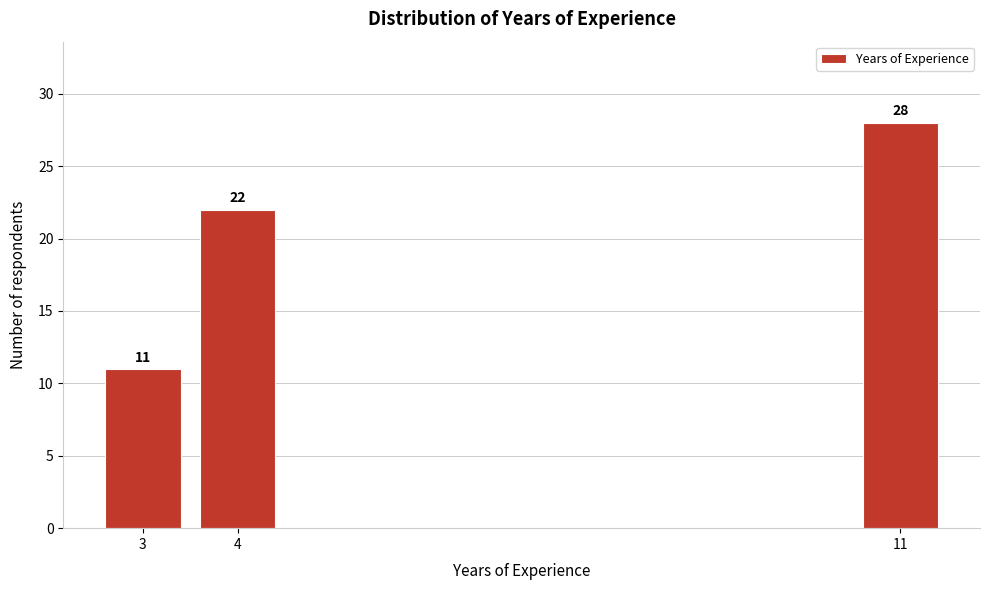

Reading left to right, transcribe all the data shown in this chart.

11	22	28